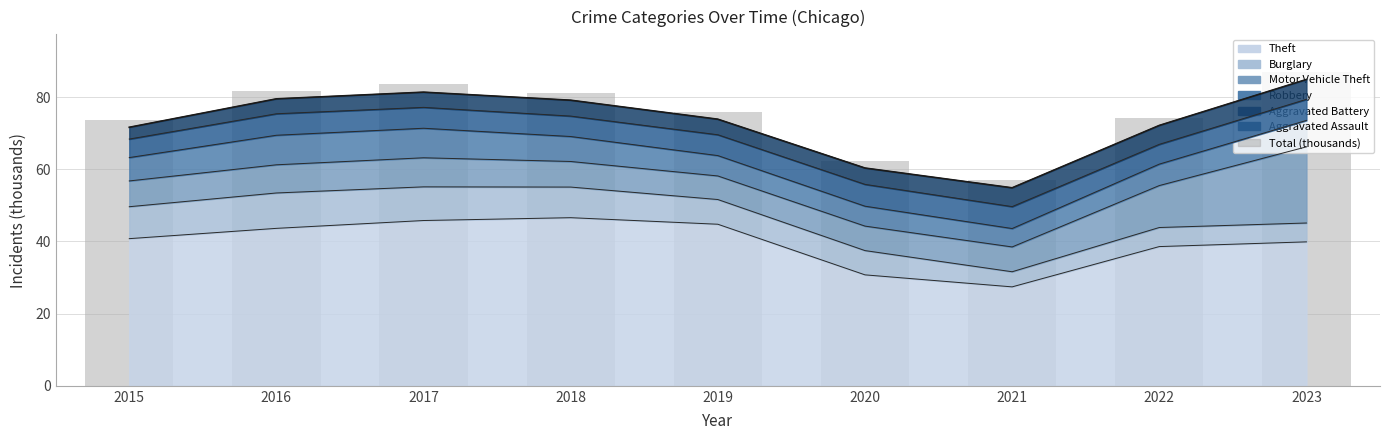

How many data points are above 75?

5